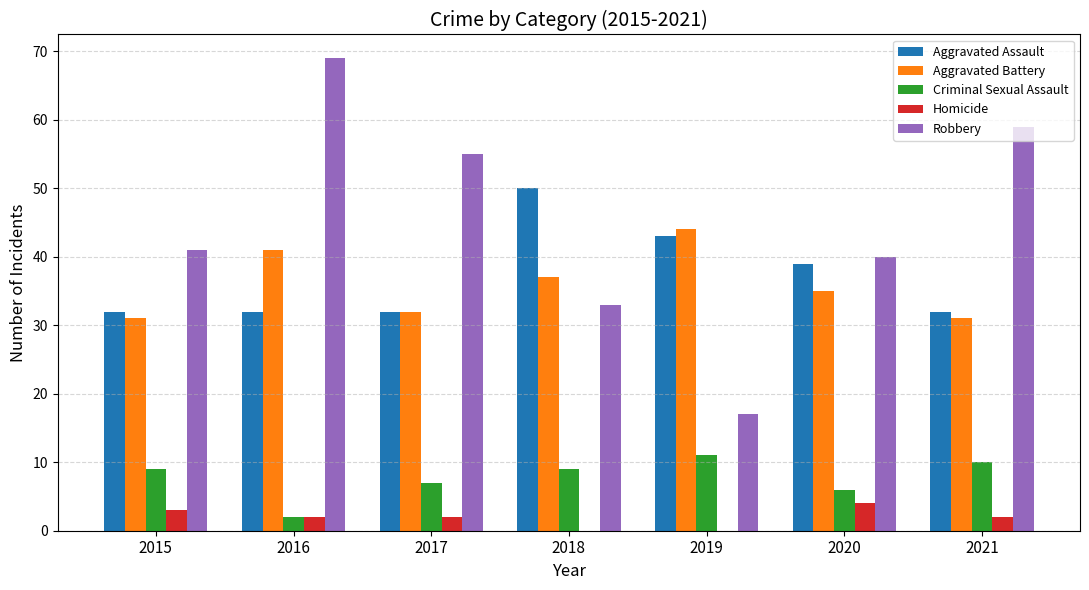

Between 2019 and 2021, which series saw the biggest shift?

Robbery